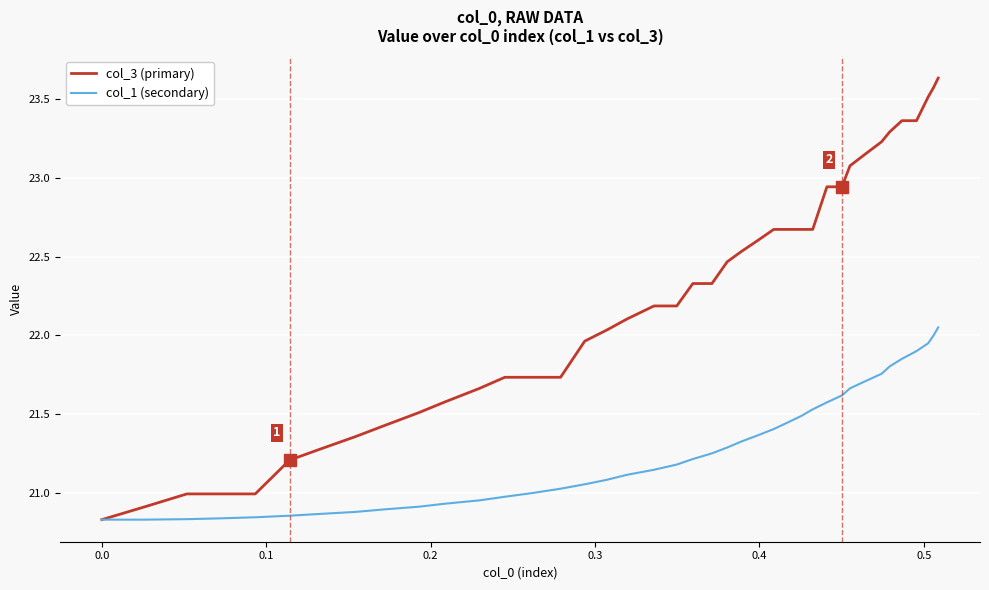

Rank the series by their average value, from lowest to highest.

col_1 (secondary), col_3 (primary)